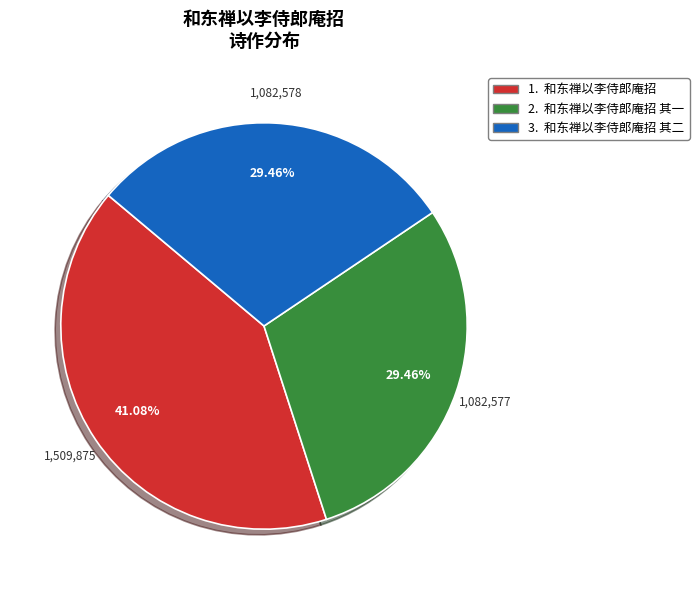

To the nearest percent, what is the difference between the largest and smallest slice percentages?

12%